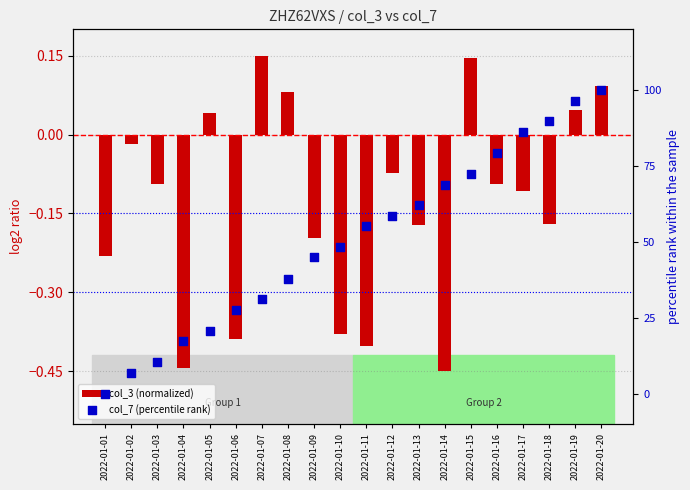

At which category is the sum across all series the highest?

2022-01-20